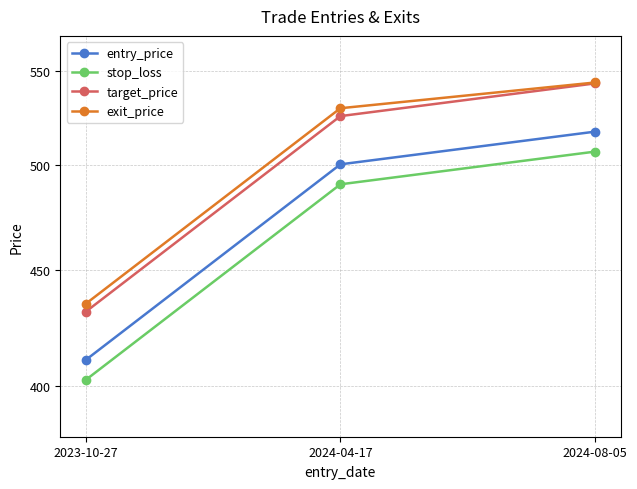

Is the value of stop_loss at 2023-10-27 greater than the value of target_price at 2024-04-17?

No